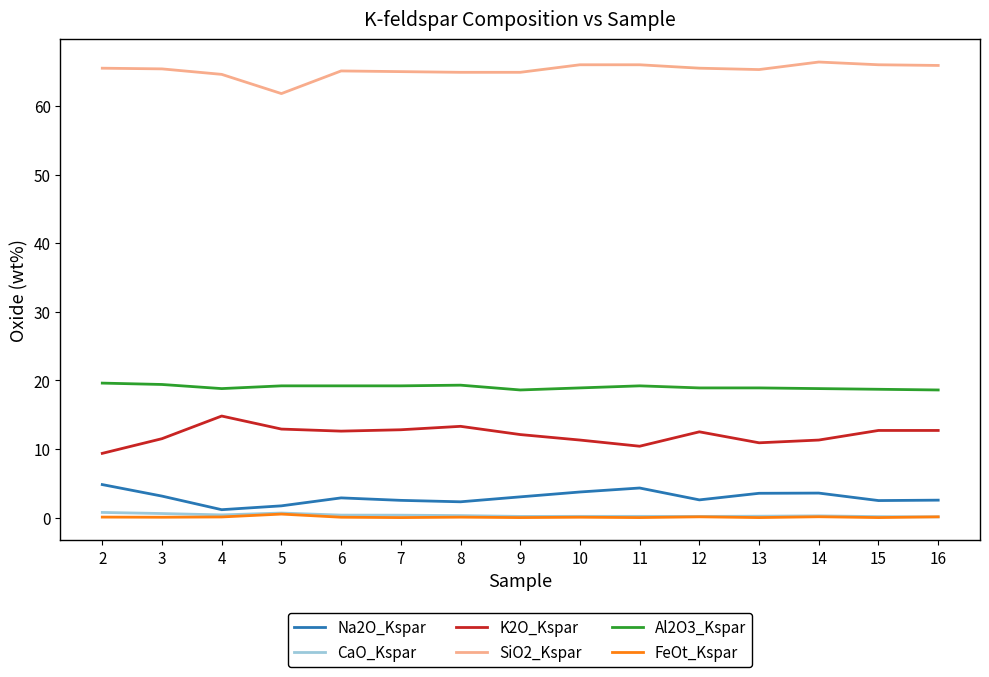

The value of Na2O_Kspar at 10 is 3.7. True or false?

True